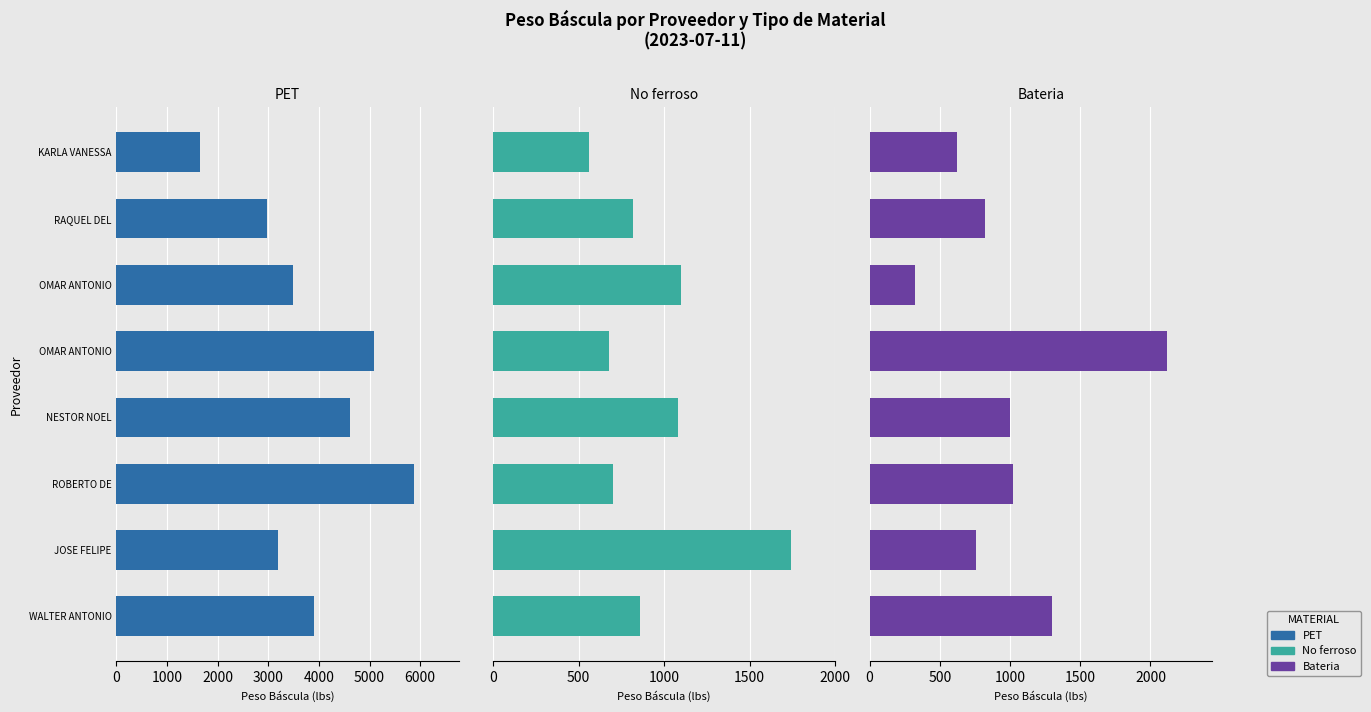

Between WALTER ANTONIO and ROBERTO DE, which is larger?

ROBERTO DE